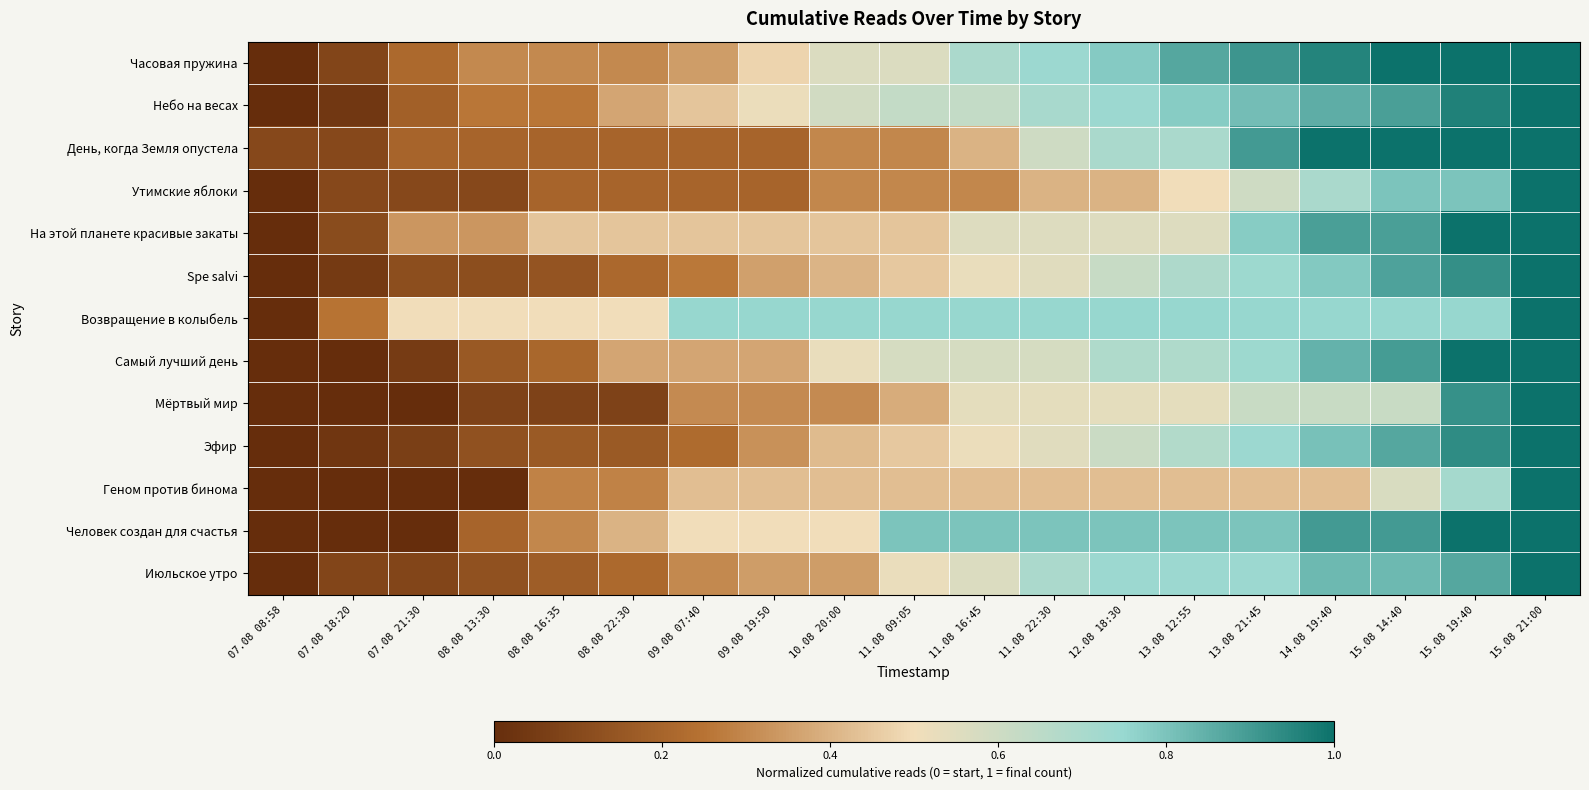

Reading left to right, extract all data points from this chart.

Часовая пружина: 07.08 08:58=0.0	07.08 18:20=0.1	07.08 21:30=0.2	08.08 13:30=0.3	08.08 16:35=0.3	08.08 22:30=0.3	09.08 07:40=0.3	09.08 19:50=0.5	10.08 20:00=0.6	11.08 09:05=0.6	11.08 16:45=0.7	11.08 22:30=0.7	12.08 18:30=0.8	13.08 12:55=0.9	13.08 21:45=0.9	14.08 19:40=1.0	15.08 14:40=1.0	15.08 19:40=1.0	15.08 21:00=1.0
Небо на весах: 07.08 08:58=0.0	07.08 18:20=0.0	07.08 21:30=0.2	08.08 13:30=0.3	08.08 16:35=0.3	08.08 22:30=0.4	09.08 07:40=0.4	09.08 19:50=0.5	10.08 20:00=0.6	11.08 09:05=0.6	11.08 16:45=0.6	11.08 22:30=0.7	12.08 18:30=0.7	13.08 12:55=0.8	13.08 21:45=0.8	14.08 19:40=0.9	15.08 14:40=0.9	15.08 19:40=1.0	15.08 21:00=1.0
День, когда Земля опустела: 07.08 08:58=0.1	07.08 18:20=0.1	07.08 21:30=0.2	08.08 13:30=0.2	08.08 16:35=0.2	08.08 22:30=0.2	09.08 07:40=0.2	09.08 19:50=0.2	10.08 20:00=0.3	11.08 09:05=0.3	11.08 16:45=0.4	11.08 22:30=0.6	12.08 18:30=0.7	13.08 12:55=0.7	13.08 21:45=0.9	14.08 19:40=1.0	15.08 14:40=1.0	15.08 19:40=1.0	15.08 21:00=1.0
Утимские яблоки: 07.08 08:58=0.0	07.08 18:20=0.1	07.08 21:30=0.1	08.08 13:30=0.1	08.08 16:35=0.2	08.08 22:30=0.2	09.08 07:40=0.2	09.08 19:50=0.2	10.08 20:00=0.3	11.08 09:05=0.3	11.08 16:45=0.3	11.08 22:30=0.4	12.08 18:30=0.4	13.08 12:55=0.5	13.08 21:45=0.6	14.08 19:40=0.7	15.08 14:40=0.8	15.08 19:40=0.8	15.08 21:00=1.0
На этой планете красивые закаты: 07.08 08:58=0.0	07.08 18:20=0.1	07.08 21:30=0.3	08.08 13:30=0.3	08.08 16:35=0.4	08.08 22:30=0.4	09.08 07:40=0.4	09.08 19:50=0.4	10.08 20:00=0.4	11.08 09:05=0.4	11.08 16:45=0.6	11.08 22:30=0.6	12.08 18:30=0.6	13.08 12:55=0.6	13.08 21:45=0.8	14.08 19:40=0.9	15.08 14:40=0.9	15.08 19:40=1.0	15.08 21:00=1.0
Spe salvi: 07.08 08:58=0.0	07.08 18:20=0.0	07.08 21:30=0.1	08.08 13:30=0.1	08.08 16:35=0.1	08.08 22:30=0.2	09.08 07:40=0.3	09.08 19:50=0.4	10.08 20:00=0.4	11.08 09:05=0.5	11.08 16:45=0.5	11.08 22:30=0.5	12.08 18:30=0.6	13.08 12:55=0.7	13.08 21:45=0.7	14.08 19:40=0.8	15.08 14:40=0.9	15.08 19:40=0.9	15.08 21:00=1.0
Возвращение в колыбель: 07.08 08:58=0.0	07.08 18:20=0.2	07.08 21:30=0.5	08.08 13:30=0.5	08.08 16:35=0.5	08.08 22:30=0.5	09.08 07:40=0.8	09.08 19:50=0.8	10.08 20:00=0.8	11.08 09:05=0.8	11.08 16:45=0.8	11.08 22:30=0.8	12.08 18:30=0.8	13.08 12:55=0.8	13.08 21:45=0.8	14.08 19:40=0.8	15.08 14:40=0.8	15.08 19:40=0.8	15.08 21:00=1.0
Самый лучший день: 07.08 08:58=0.0	07.08 18:20=0.0	07.08 21:30=0.1	08.08 13:30=0.2	08.08 16:35=0.2	08.08 22:30=0.4	09.08 07:40=0.4	09.08 19:50=0.4	10.08 20:00=0.5	11.08 09:05=0.6	11.08 16:45=0.6	11.08 22:30=0.6	12.08 18:30=0.7	13.08 12:55=0.7	13.08 21:45=0.7	14.08 19:40=0.8	15.08 14:40=0.9	15.08 19:40=1.0	15.08 21:00=1.0
Мёртвый мир: 07.08 08:58=0.0	07.08 18:20=0.0	07.08 21:30=0.0	08.08 13:30=0.1	08.08 16:35=0.1	08.08 22:30=0.1	09.08 07:40=0.3	09.08 19:50=0.3	10.08 20:00=0.3	11.08 09:05=0.4	11.08 16:45=0.5	11.08 22:30=0.5	12.08 18:30=0.5	13.08 12:55=0.5	13.08 21:45=0.6	14.08 19:40=0.6	15.08 14:40=0.6	15.08 19:40=0.9	15.08 21:00=1.0
Эфир: 07.08 08:58=0.0	07.08 18:20=0.0	07.08 21:30=0.1	08.08 13:30=0.1	08.08 16:35=0.2	08.08 22:30=0.2	09.08 07:40=0.2	09.08 19:50=0.3	10.08 20:00=0.4	11.08 09:05=0.5	11.08 16:45=0.5	11.08 22:30=0.5	12.08 18:30=0.6	13.08 12:55=0.7	13.08 21:45=0.7	14.08 19:40=0.8	15.08 14:40=0.9	15.08 19:40=0.9	15.08 21:00=1.0
Геном против бинома: 07.08 08:58=0.0	07.08 18:20=0.0	07.08 21:30=0.0	08.08 13:30=0.0	08.08 16:35=0.3	08.08 22:30=0.3	09.08 07:40=0.4	09.08 19:50=0.4	10.08 20:00=0.4	11.08 09:05=0.4	11.08 16:45=0.4	11.08 22:30=0.4	12.08 18:30=0.4	13.08 12:55=0.4	13.08 21:45=0.4	14.08 19:40=0.4	15.08 14:40=0.6	15.08 19:40=0.7	15.08 21:00=1.0
Человек создан для счастья: 07.08 08:58=0.0	07.08 18:20=0.0	07.08 21:30=0.0	08.08 13:30=0.2	08.08 16:35=0.3	08.08 22:30=0.4	09.08 07:40=0.5	09.08 19:50=0.5	10.08 20:00=0.5	11.08 09:05=0.8	11.08 16:45=0.8	11.08 22:30=0.8	12.08 18:30=0.8	13.08 12:55=0.8	13.08 21:45=0.8	14.08 19:40=0.9	15.08 14:40=0.9	15.08 19:40=1.0	15.08 21:00=1.0
Июльское утро: 07.08 08:58=0.0	07.08 18:20=0.1	07.08 21:30=0.1	08.08 13:30=0.1	08.08 16:35=0.2	08.08 22:30=0.2	09.08 07:40=0.3	09.08 19:50=0.3	10.08 20:00=0.3	11.08 09:05=0.5	11.08 16:45=0.6	11.08 22:30=0.7	12.08 18:30=0.7	13.08 12:55=0.7	13.08 21:45=0.7	14.08 19:40=0.8	15.08 14:40=0.8	15.08 19:40=0.9	15.08 21:00=1.0